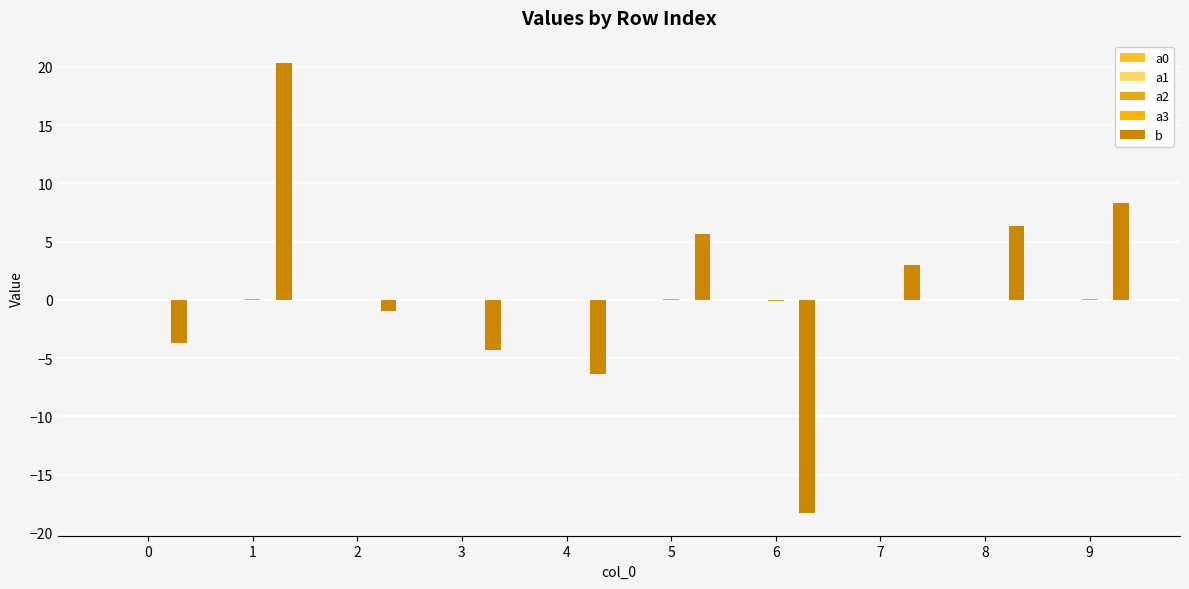

Where does the a2 series first go above 0?

1